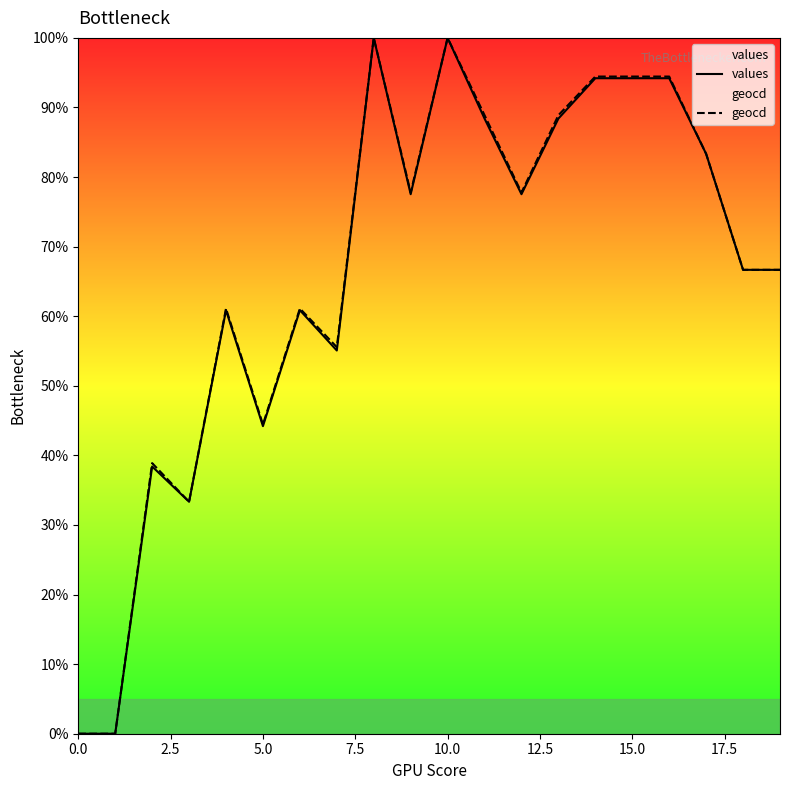

The value of geocd at 17 is 37.6. True or false?

False